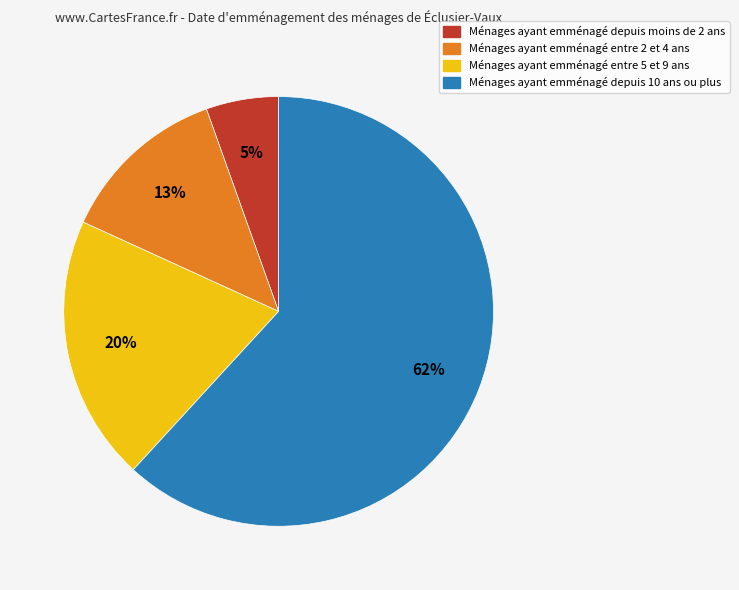

To the nearest percent, what is the average slice percentage?

25%